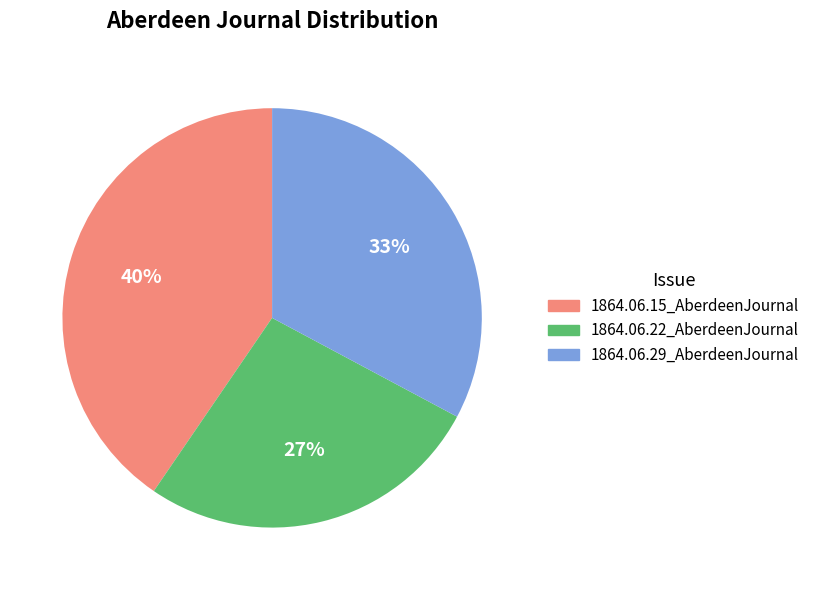

To the nearest percent, what is the combined percentage of 1864.06.15_AberdeenJournal and 1864.06.29_AberdeenJournal?

73%